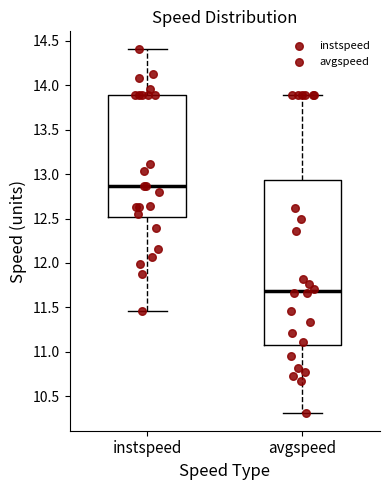

Which box is the tallest, from its lower edge to its upper edge?

avgspeed